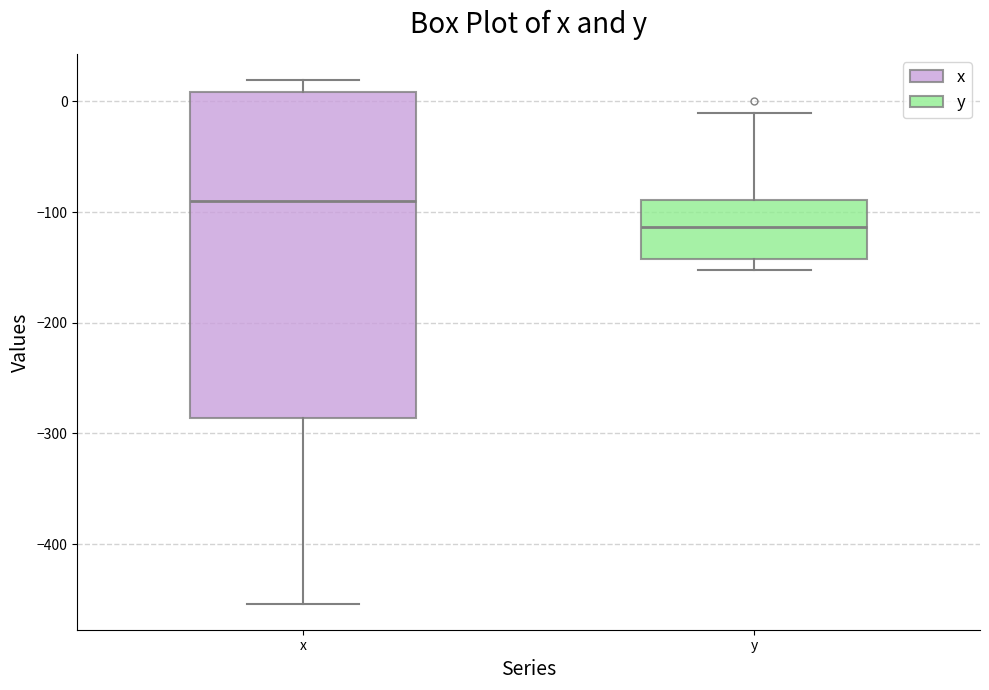

Where does the lower whisker of the box for x end on the y-axis? The values are not printed on the chart, so give them approximately, as read against the axis.

-450